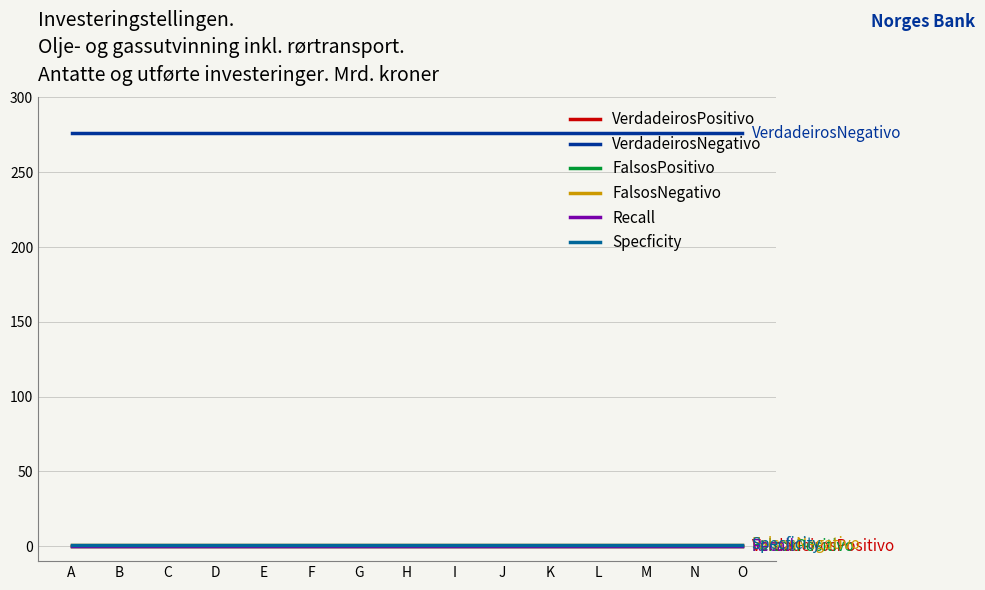

Does the chart display data point markers on the line(s)?

No